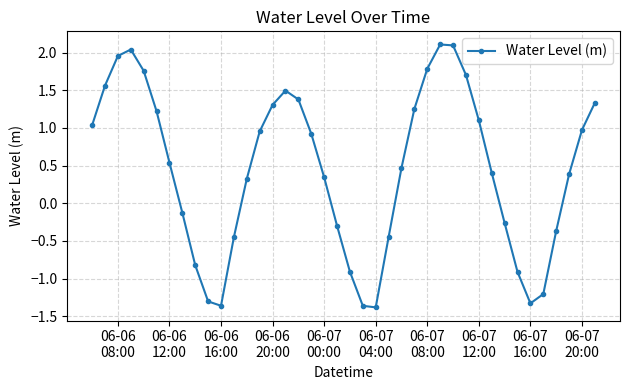

What is the value of the 36th point from the left?

-1.2